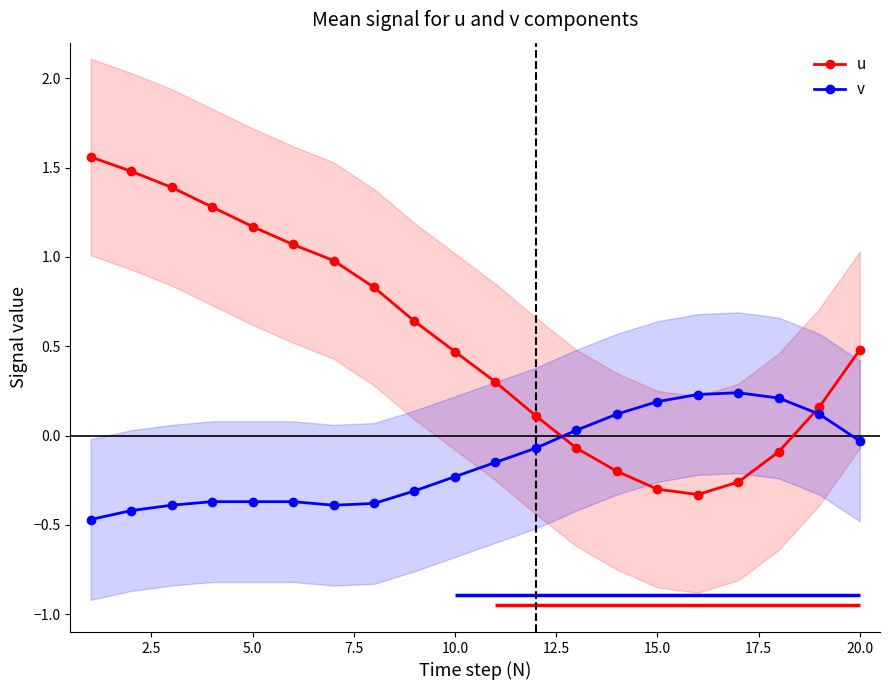

Reading left to right, what are all the values shown in this chart?

u: 1.6	1.5	1.4	1.3	1.2	1.1	1.0	0.8	0.6	0.5	0.3	0.1	-0.1	-0.2	-0.3	-0.3	-0.3	-0.1	0.2	0.5
v: -0.5	-0.4	-0.4	-0.4	-0.4	-0.4	-0.4	-0.4	-0.3	-0.2	-0.1	-0.1	0.0	0.1	0.2	0.2	0.2	0.2	0.1	-0.0